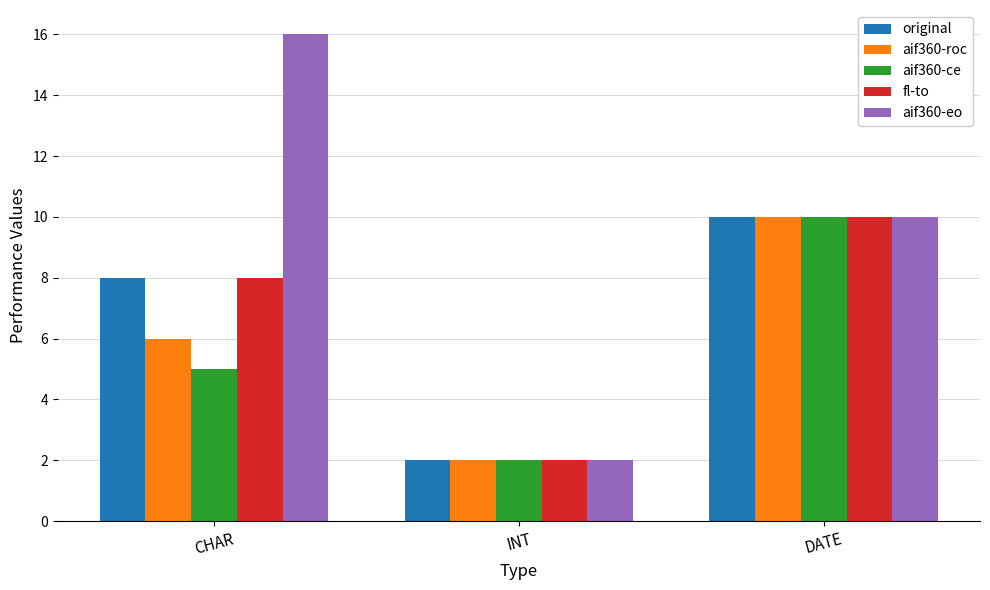

At how many categories does at least one series exceed 14?

1